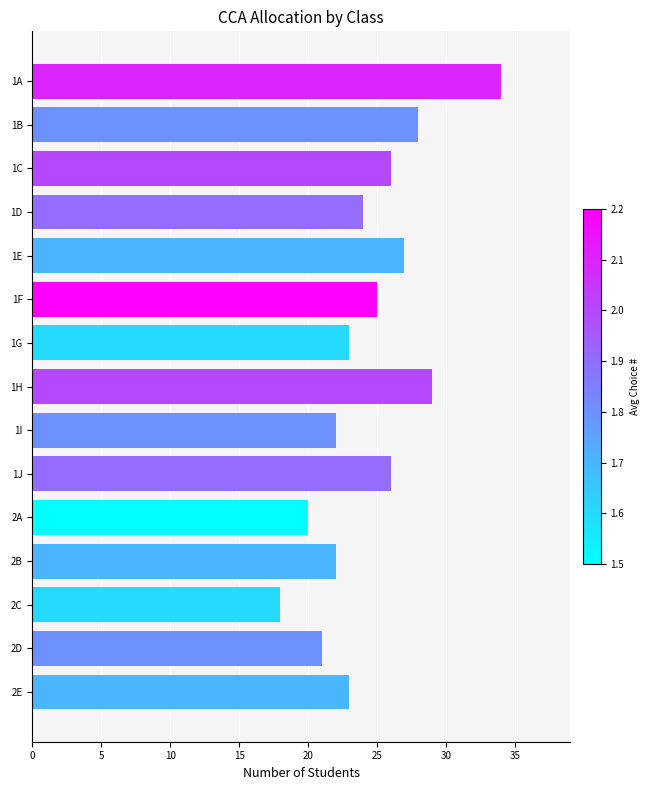

Read the value at 2A.

20